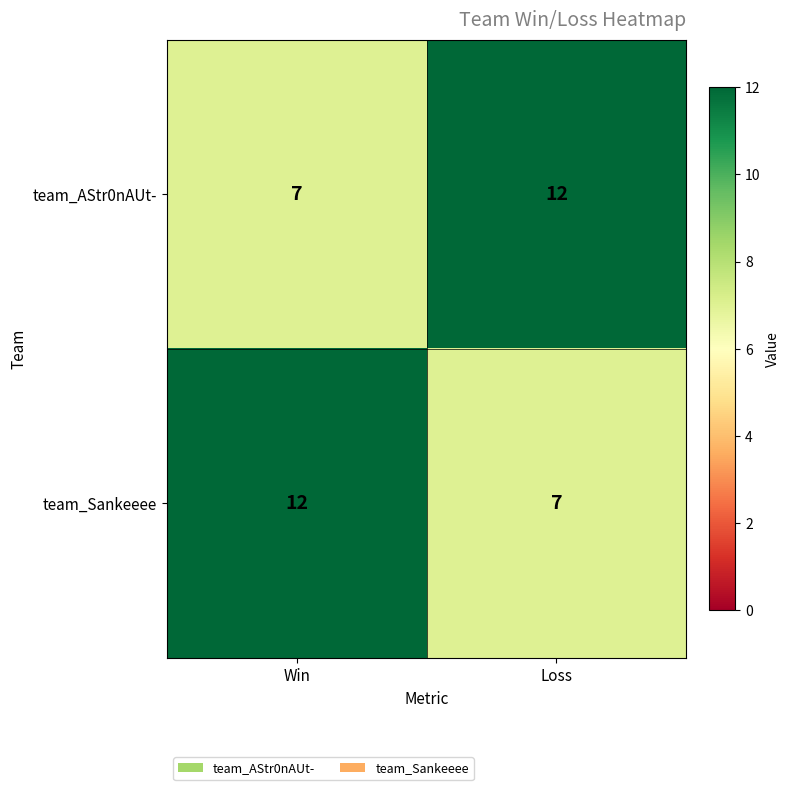

What is the difference between the highest and lowest values at Loss?

5